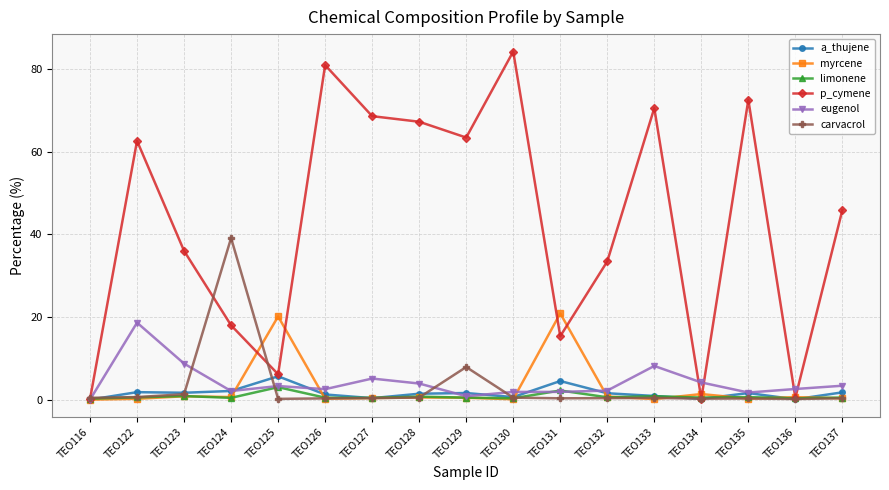

Where is p_cymene nearest to the value 42?

TEO137